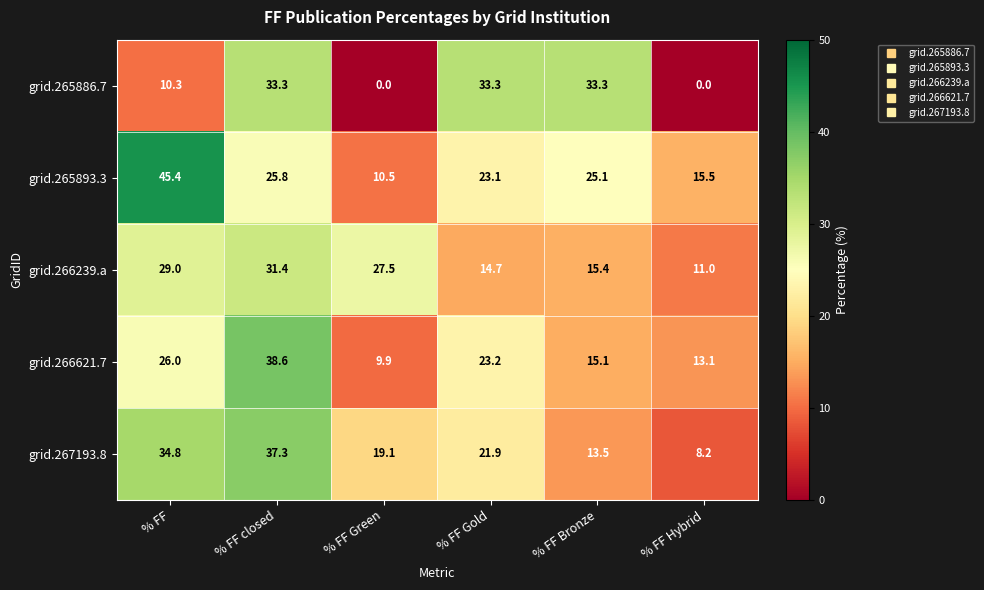

What is the total value across all series at % FF Green?

67.0